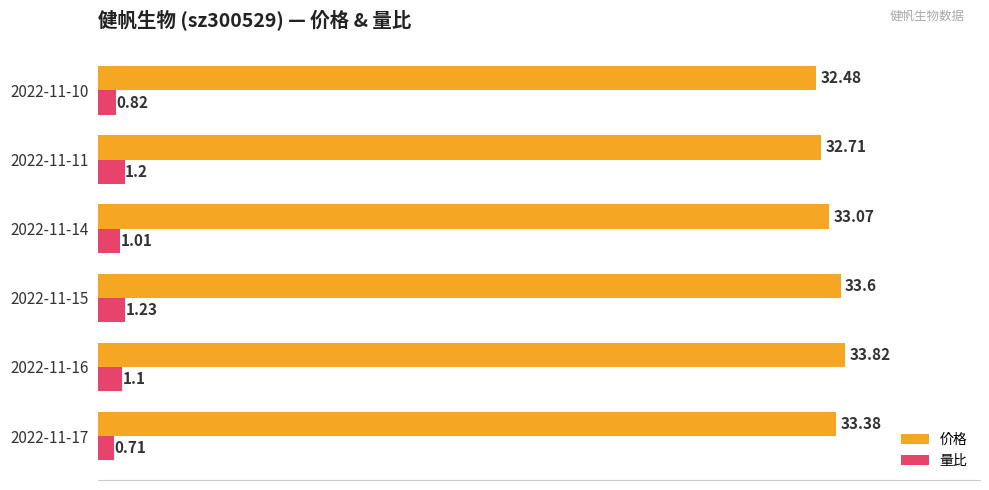

List the labels in order of 量比 value, largest first.

2022-11-15, 2022-11-11, 2022-11-16, 2022-11-14, 2022-11-10, 2022-11-17